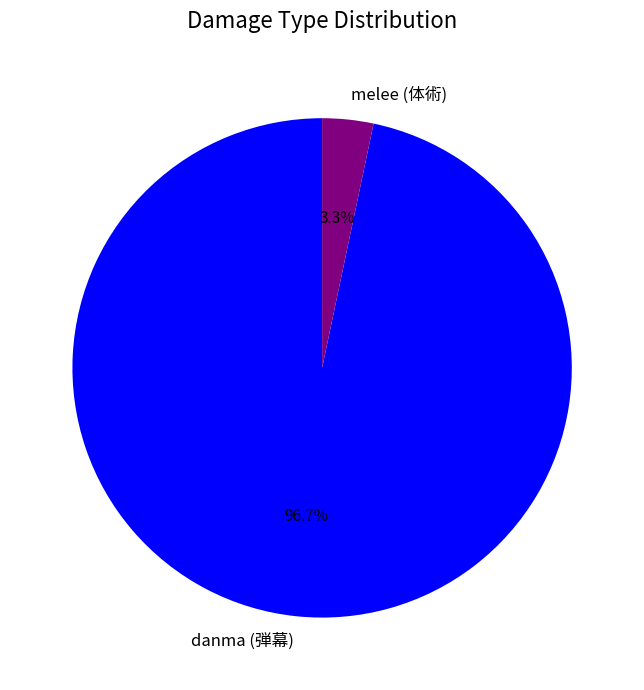

Rank the categories by value from lowest to highest.

melee (体術), danma (弾幕)